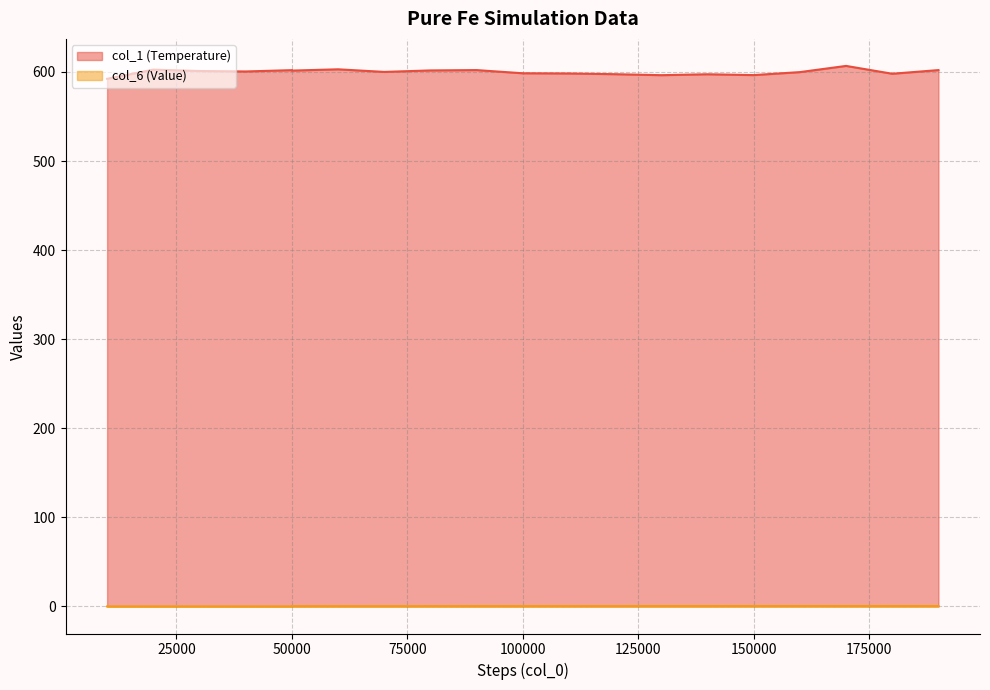

What is the minimum value for col_1 (Temperature) (line)?

592.3